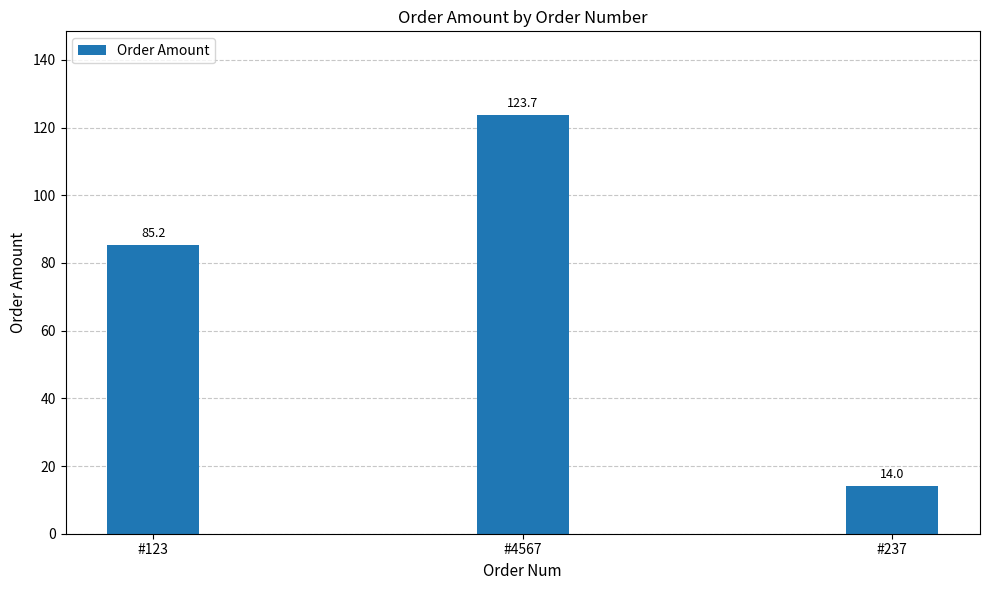

Between #4567 and #237, which is larger?

#4567